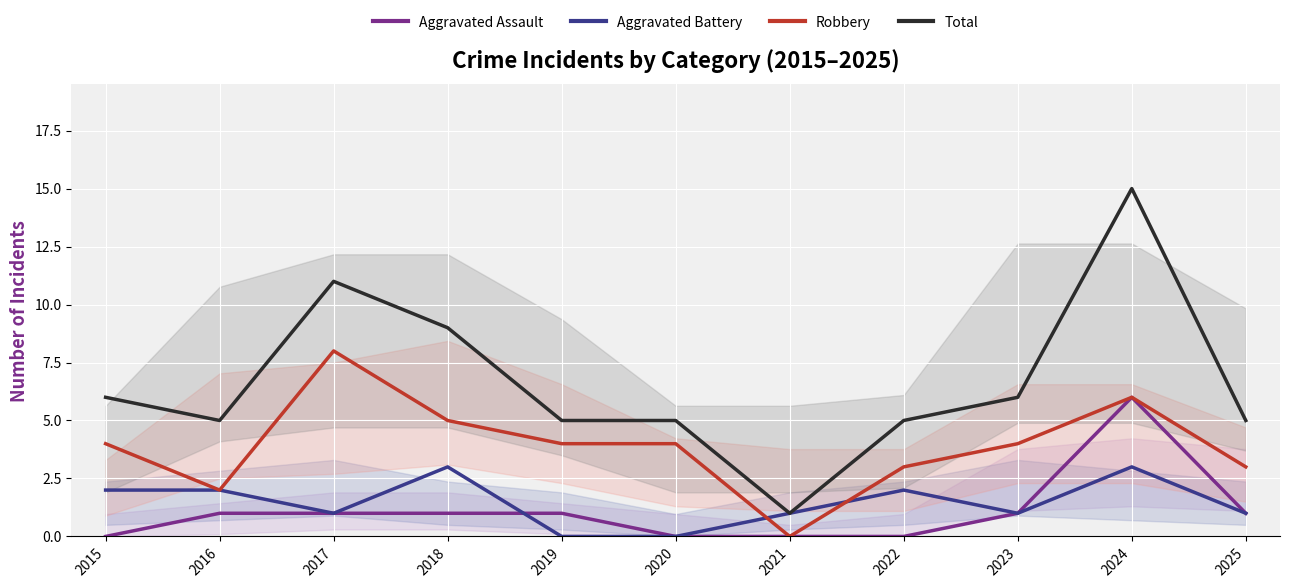

What is the difference between the maximum and second lowest values in the Total series?

10